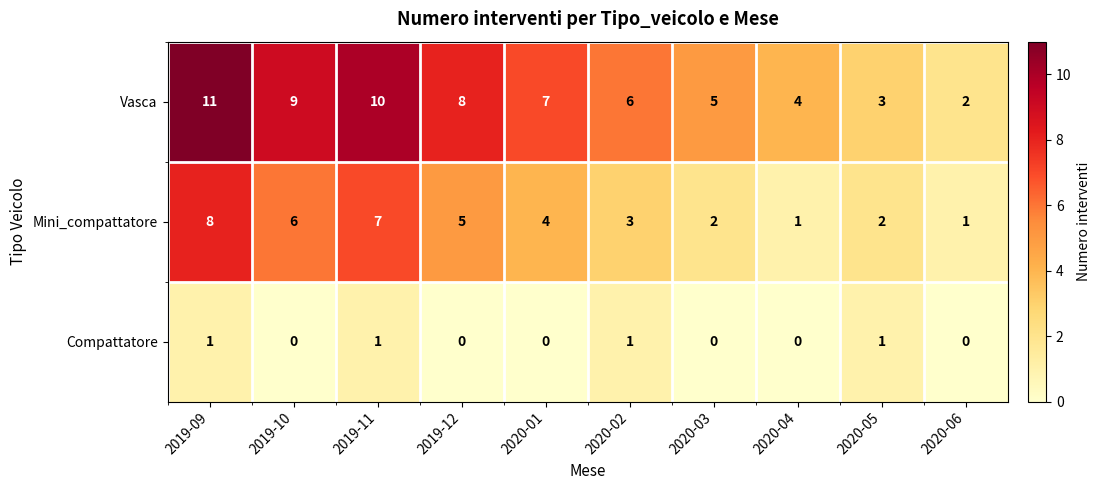

Rank the series by their average value, from highest to lowest.

Vasca, Mini_compattatore, Compattatore